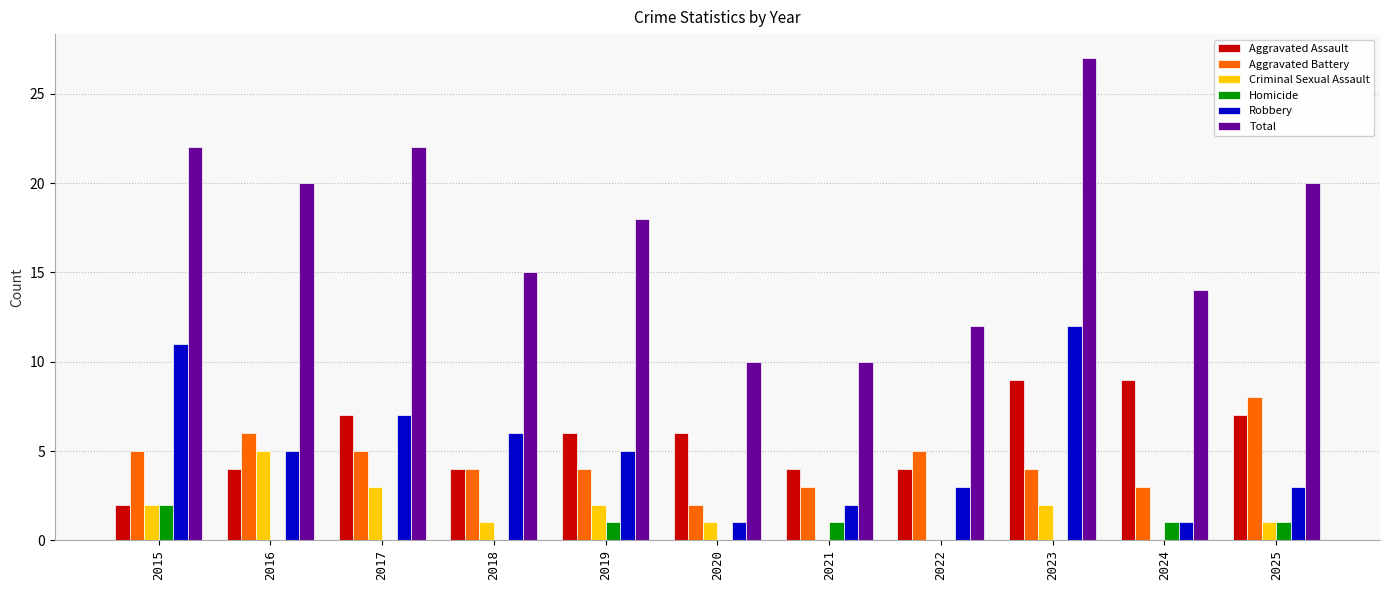

What are all the series names shown in the legend?

Aggravated Assault, Aggravated Battery, Criminal Sexual Assault, Homicide, Robbery, Total